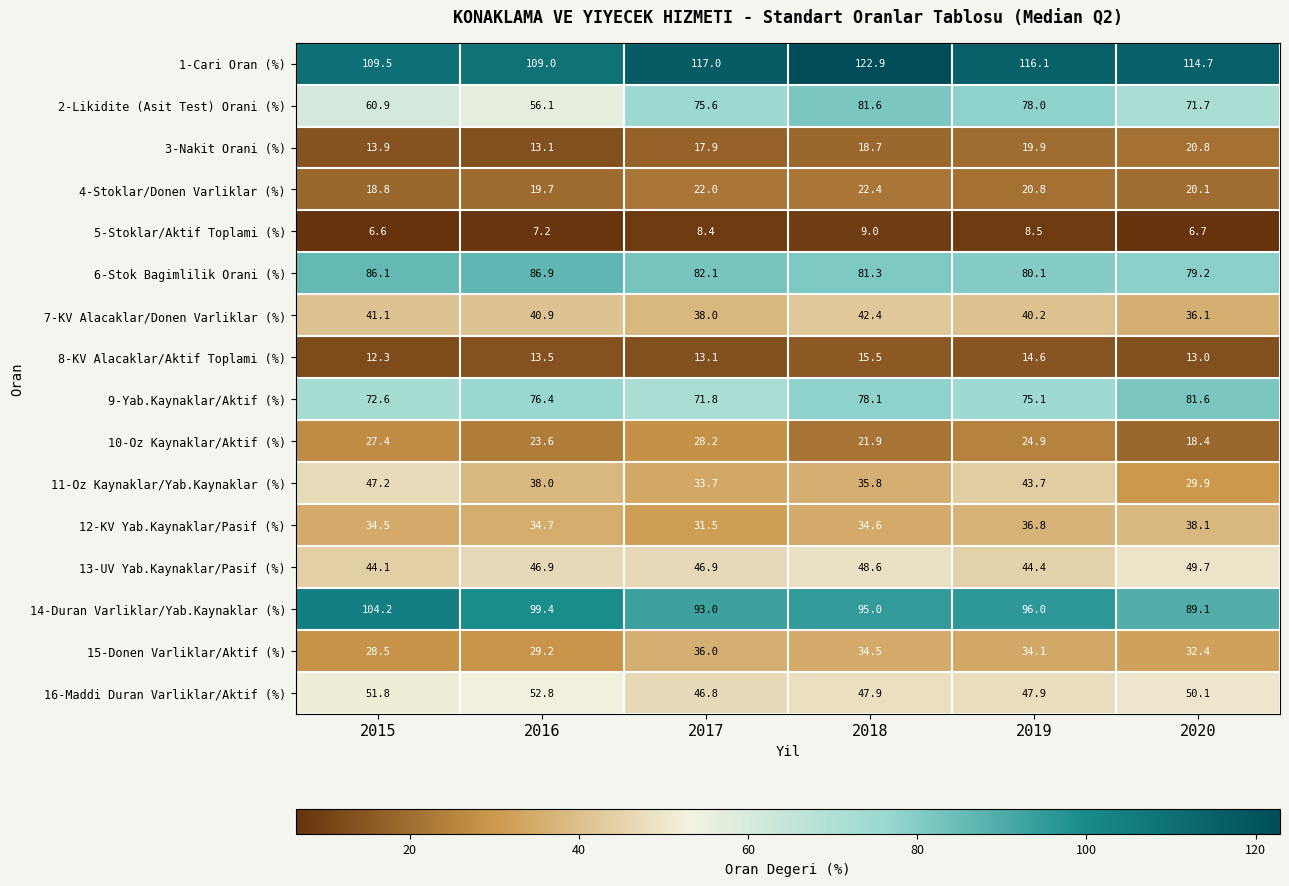

Which series has the widest spread of values?

2-Likidite (Asit Test) Orani (%)